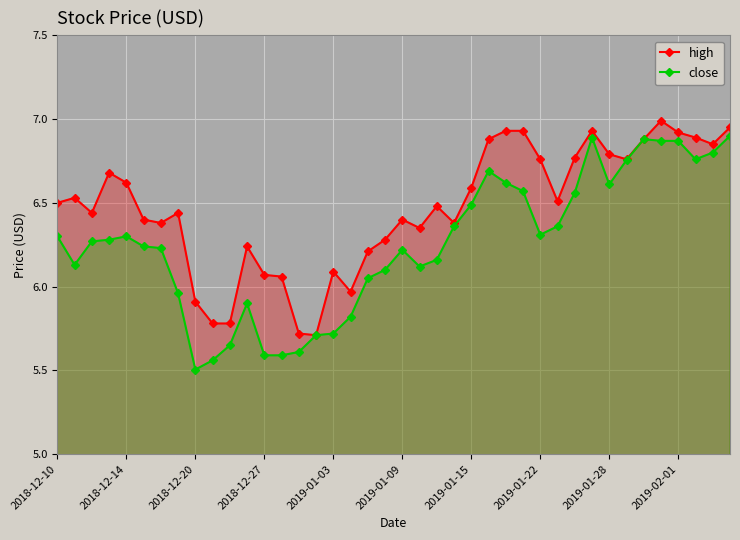

What is the average value of the close series?

6.3